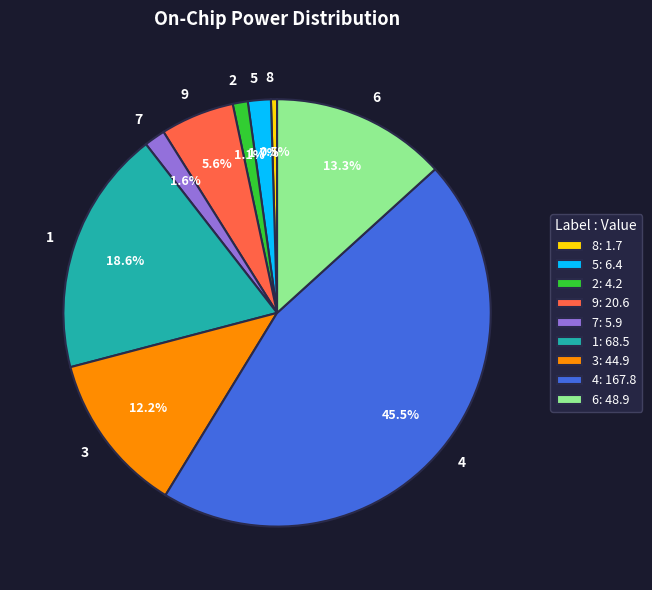

What percentage do 3 and 9 together represent?

17.8%